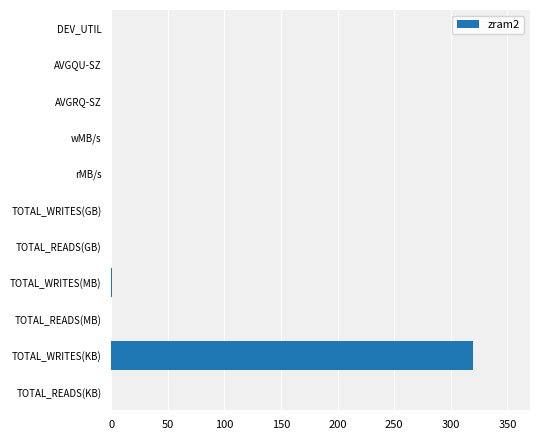

The value at AVGQU-SZ is 0.0. True or false?

True